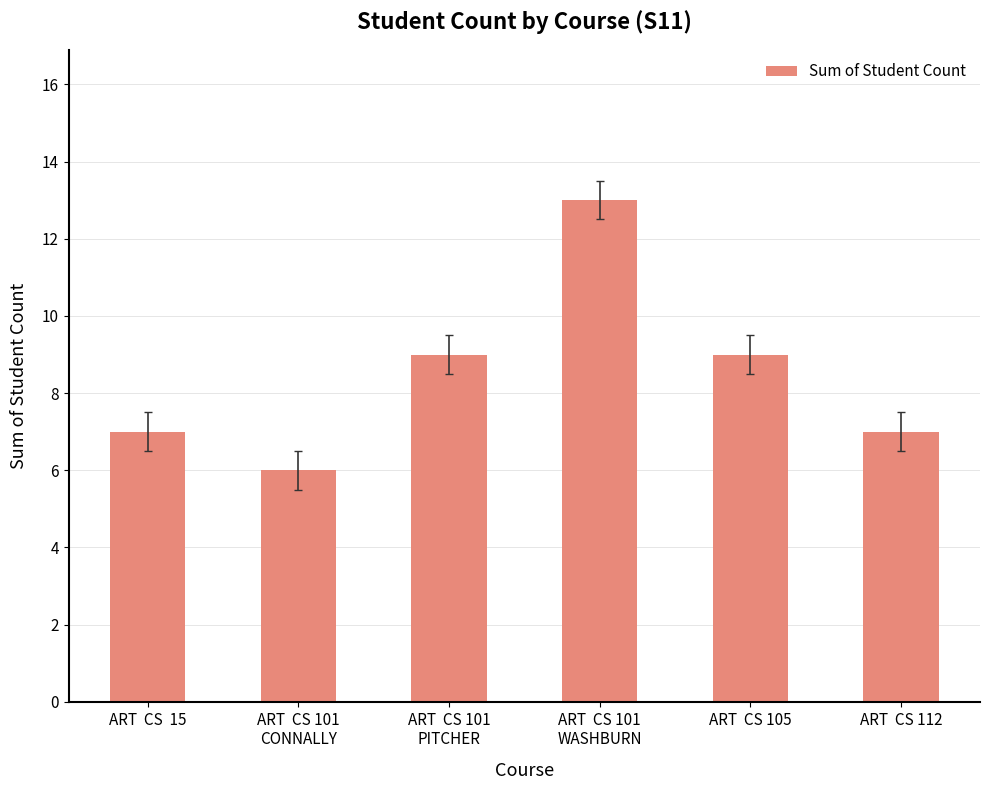

What is the label of the 2nd bar from the right?

ART  CS 105